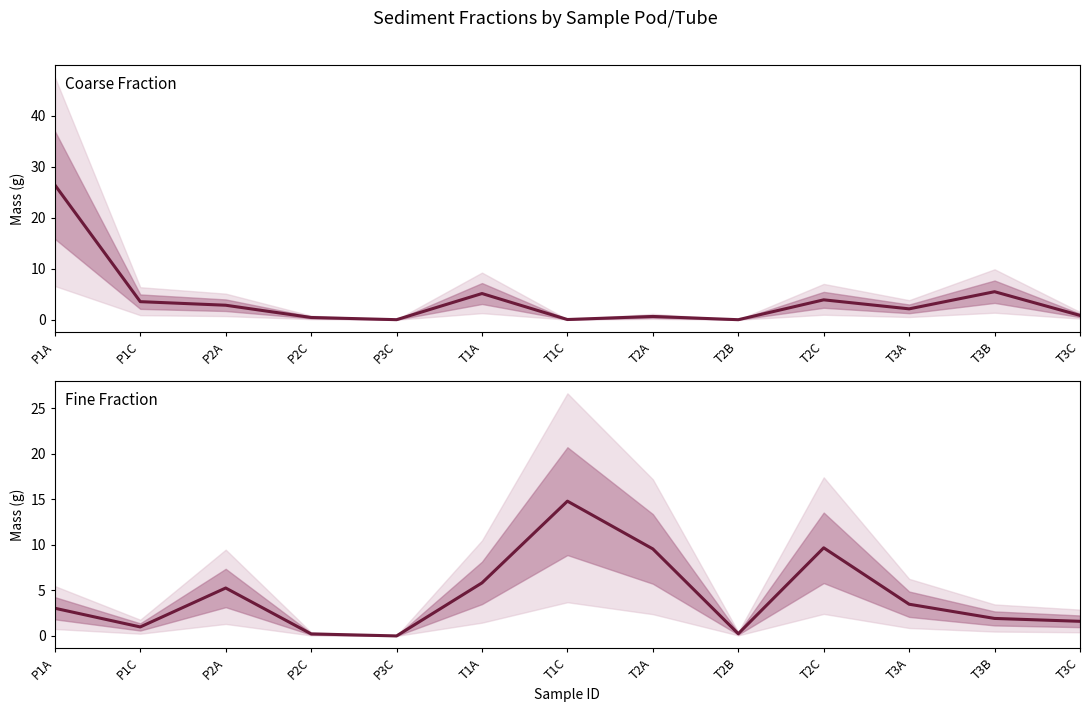

At which category does the chart reach its minimum across all series?

T2B